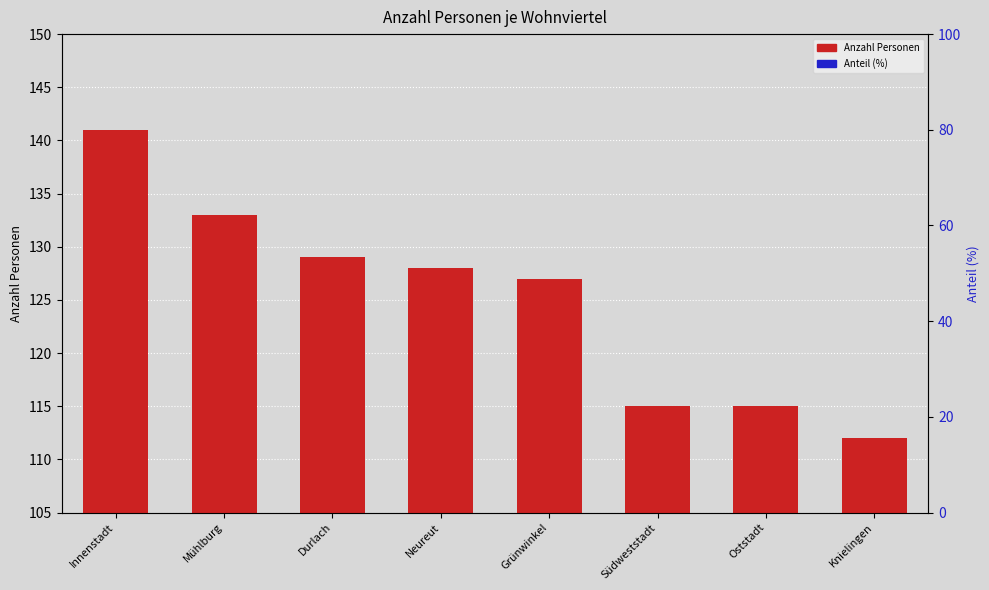

Count the number of data series in this chart.

2